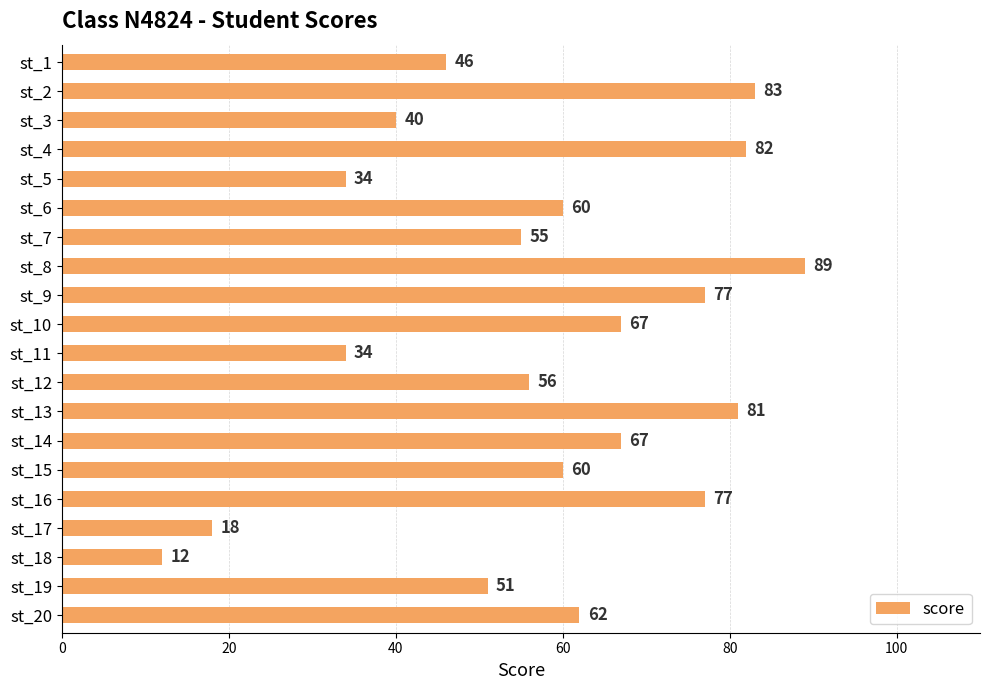

What is the value of the 19th bar from the top?

51